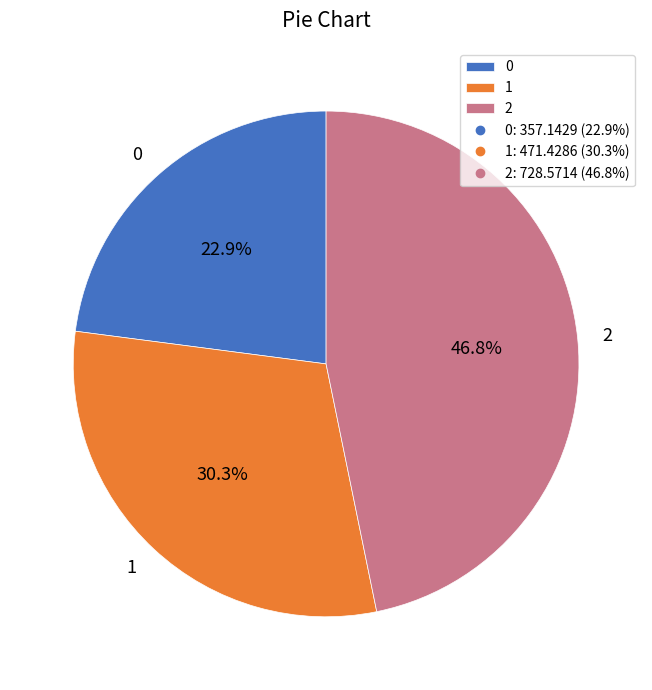

What is the ratio of the value at 2 to the value at 0?

2.0